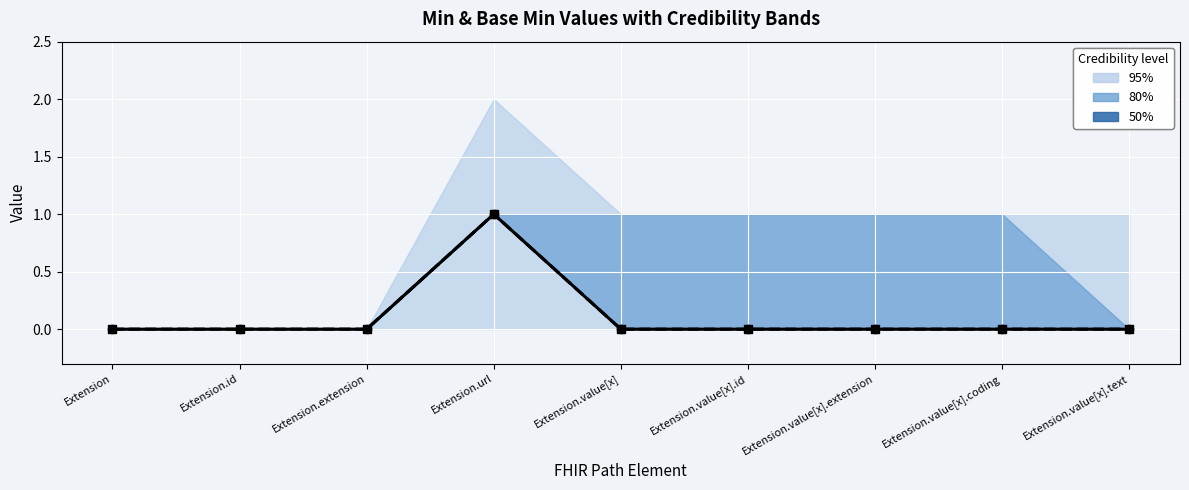

Which series reaches the minimum Y coordinate?

Min